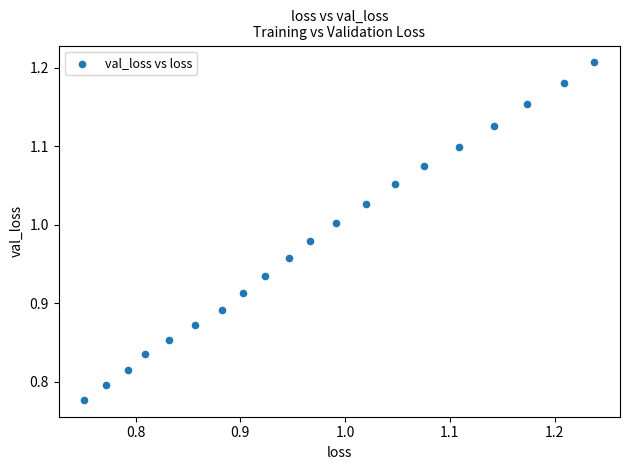

What is the range of Y values (max minus min)?

0.4